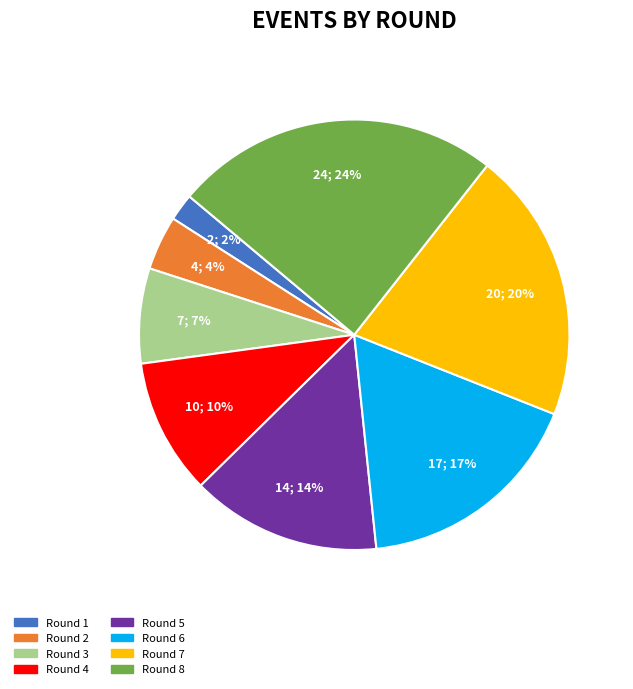

The Round 6 slice represents 8% of the pie. True or false?

False